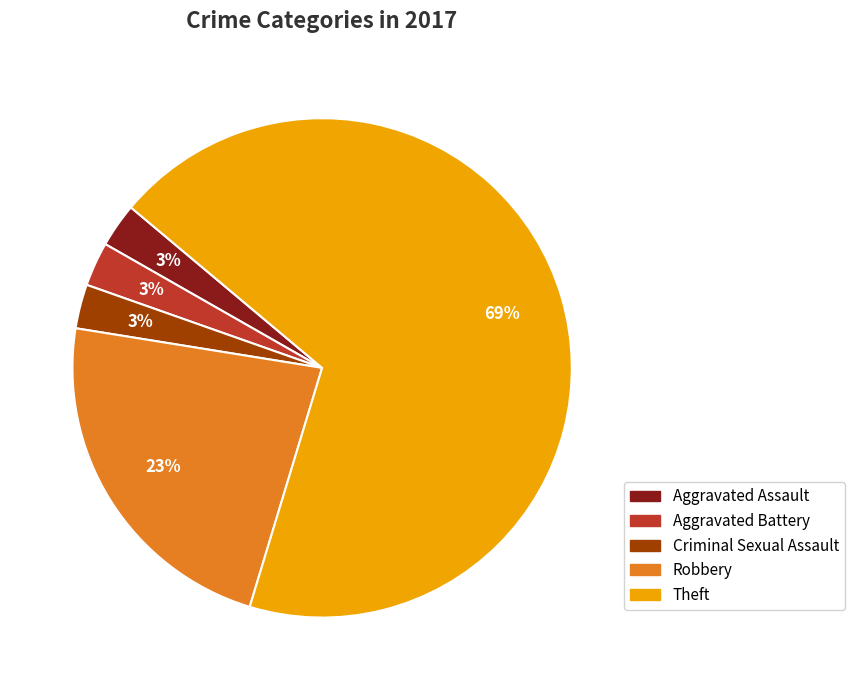

To the nearest percent, what portion does Aggravated Battery represent?

3%